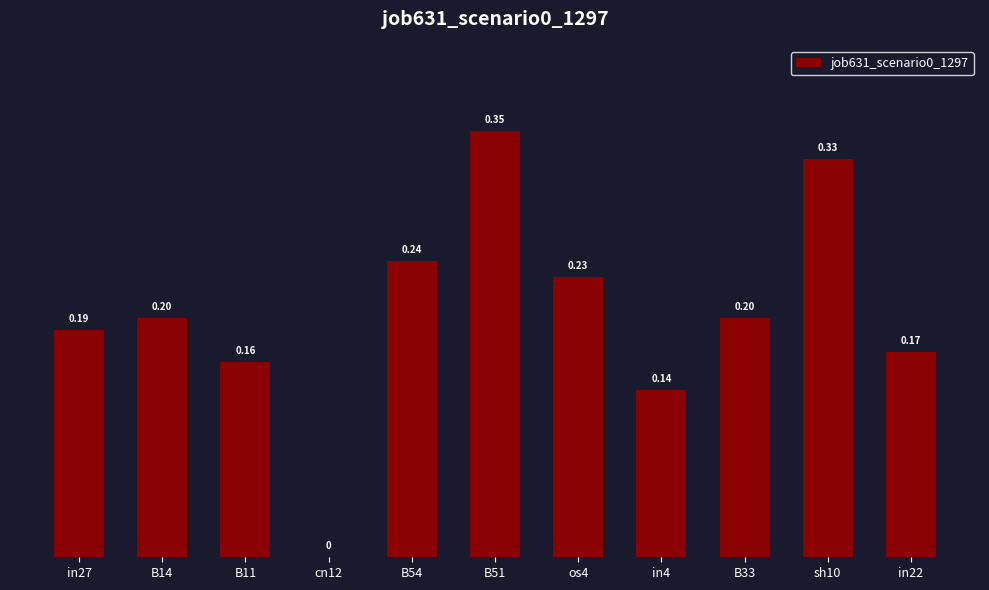

Does the chart contain stacked bars?

No